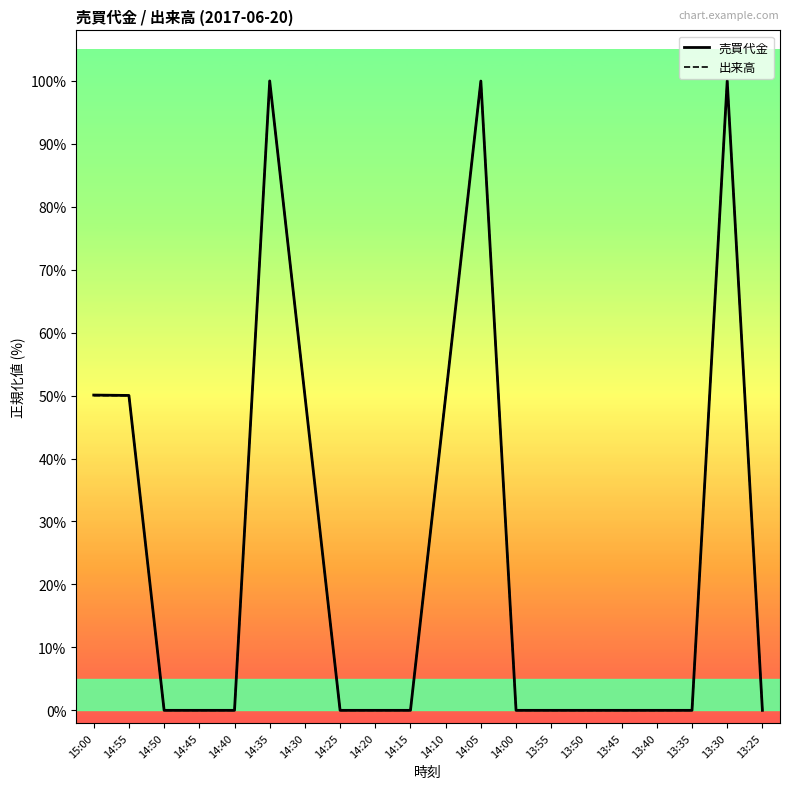

What are all the series names shown in the legend?

売買代金, 出来高